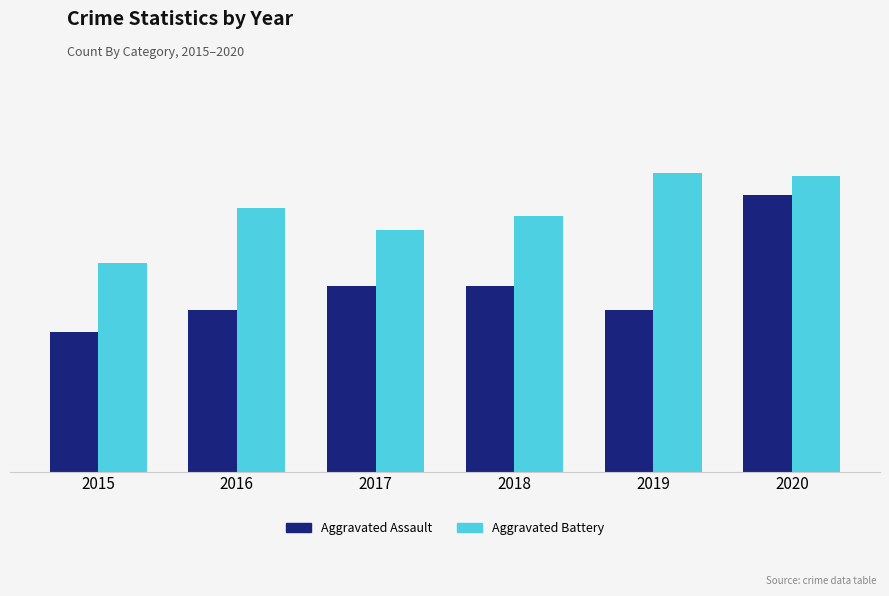

Where does the Aggravated Assault series first go above 118?

2020